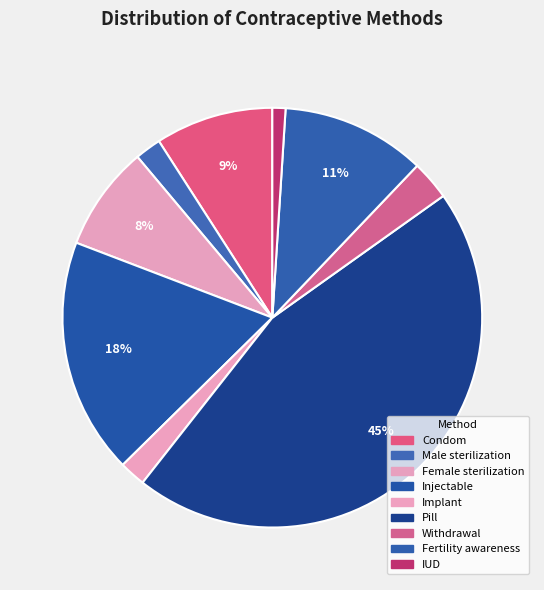

Which category has the biggest portion of the pie?

Pill